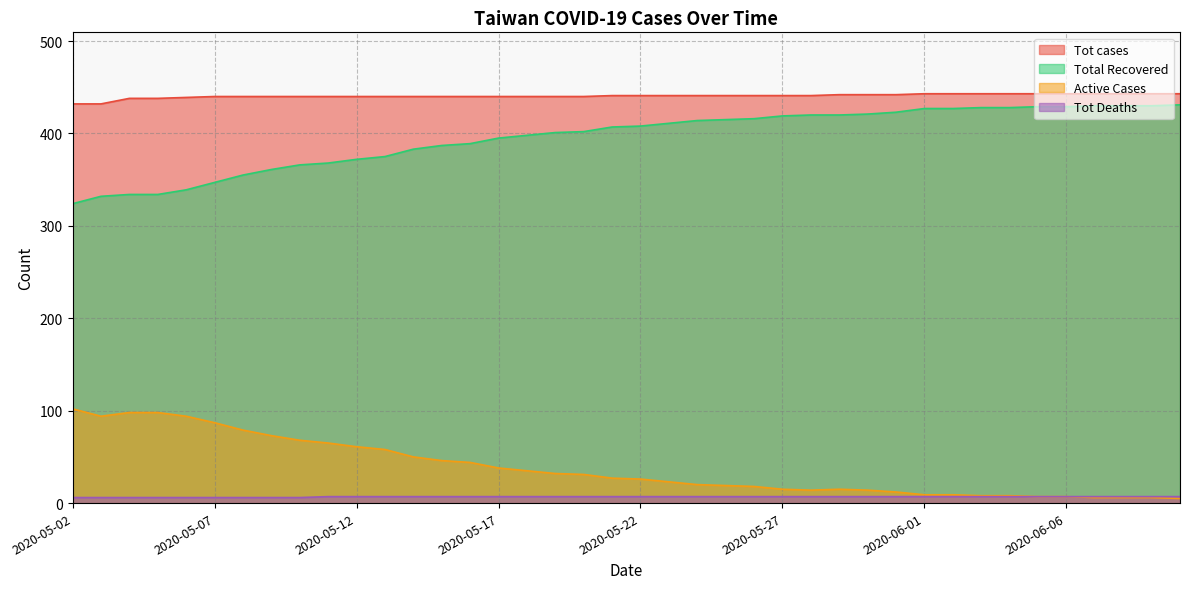

Which category has the highest value across all series?

2020-06-01